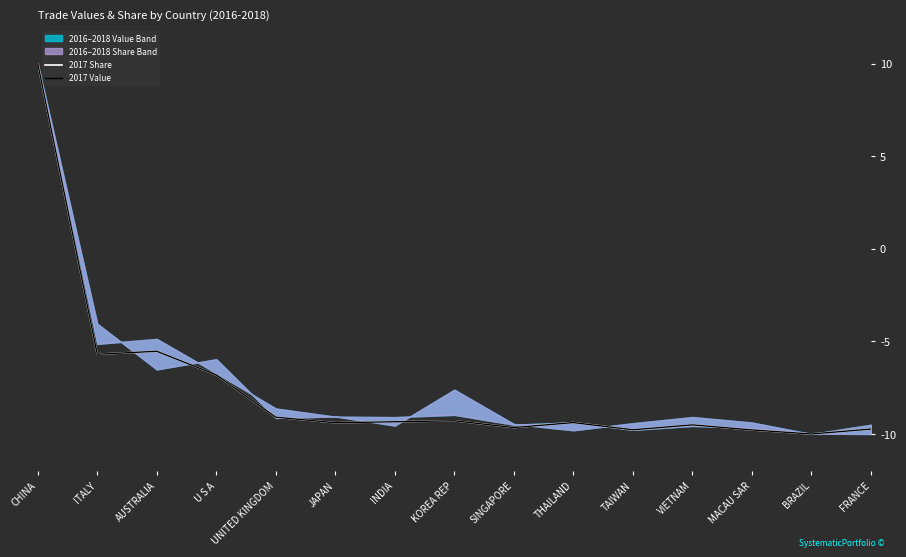

How many data points in 2017 Share are above -9?

4